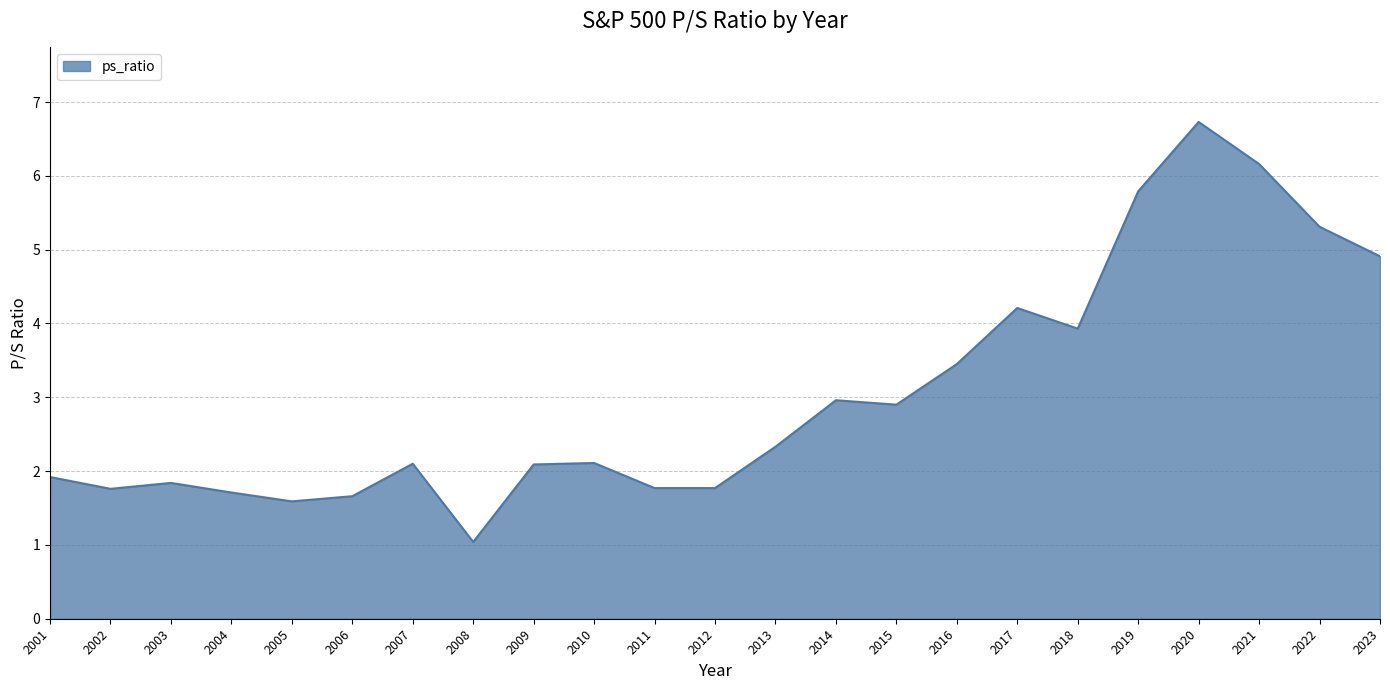

Where does the data first go above 2?

2007